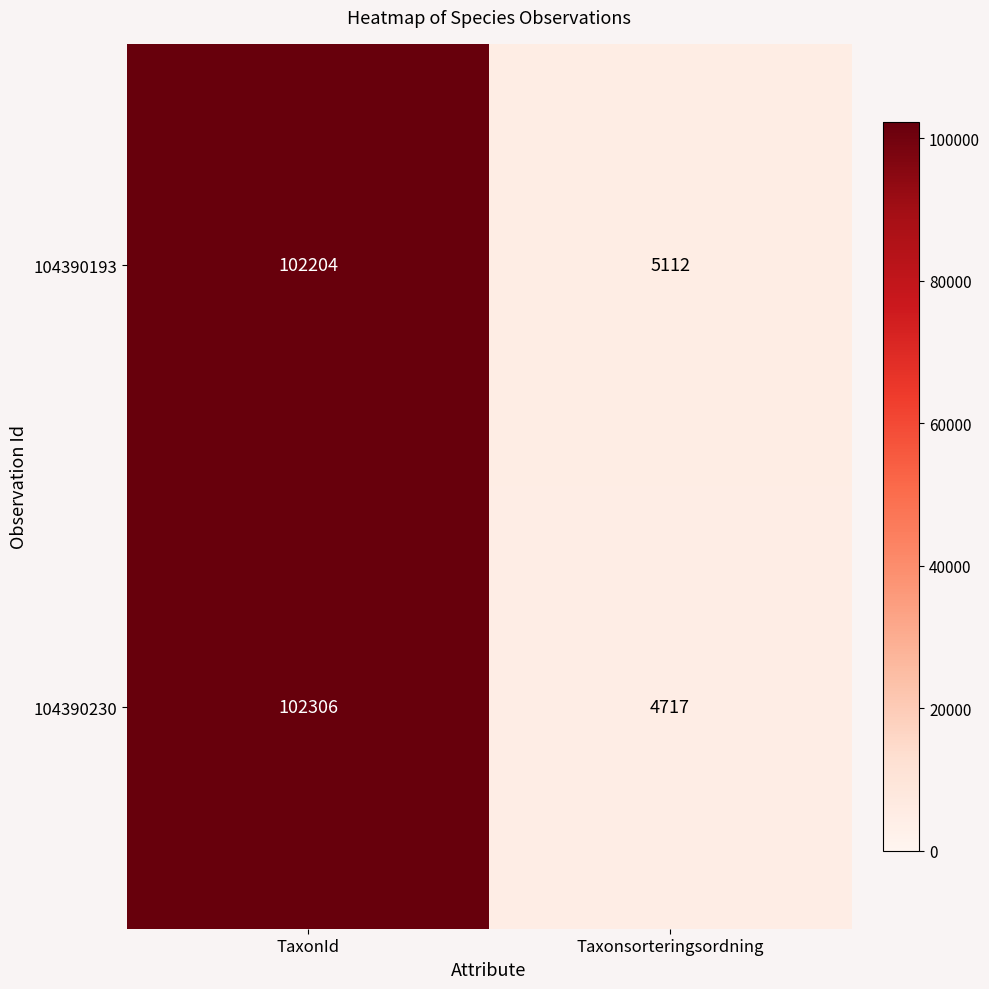

At how many categories does at least one series exceed 35055?

1